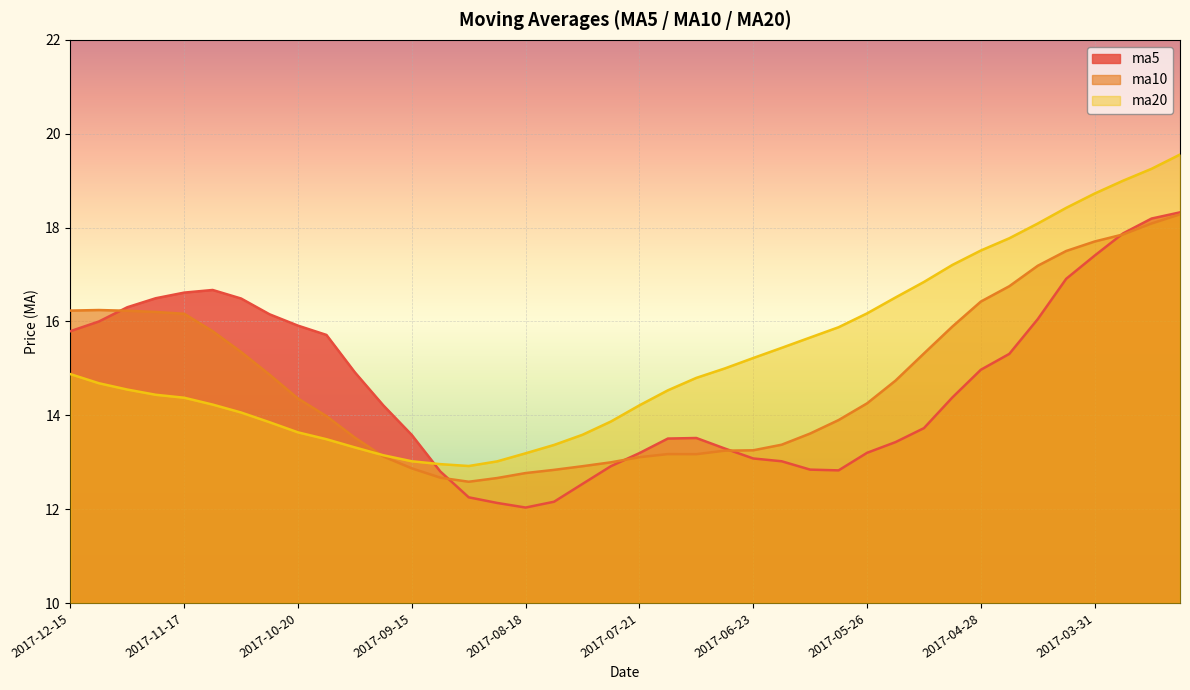

Reading right to left, list all the values displayed in this chart.

ma5: 18.3	18.2	17.9	17.4	16.9	16.0	15.3	15.0	14.4	13.7	13.4	13.2	12.8	12.8	13.0	13.1	13.3	13.5	13.5	13.2	12.9	12.5	12.2	12.0	12.1	12.3	12.8	13.6	14.2	14.9	15.7	15.9	16.2	16.5	16.7	16.6	16.5	16.3	16.0	15.8
ma10: 18.3	18.1	17.9	17.7	17.5	17.2	16.8	16.4	15.9	15.3	14.7	14.3	13.9	13.6	13.4	13.3	13.2	13.2	13.2	13.1	13.0	12.9	12.8	12.8	12.7	12.6	12.7	12.9	13.1	13.5	14.0	14.4	14.9	15.3	15.8	16.2	16.2	16.2	16.2	16.2
ma20: 19.6	19.3	19.0	18.7	18.4	18.1	17.8	17.5	17.2	16.8	16.5	16.2	15.9	15.7	15.4	15.2	15.0	14.8	14.5	14.2	13.9	13.6	13.4	13.2	13.0	12.9	13.0	13.0	13.1	13.3	13.5	13.6	13.9	14.1	14.2	14.4	14.4	14.5	14.7	14.9